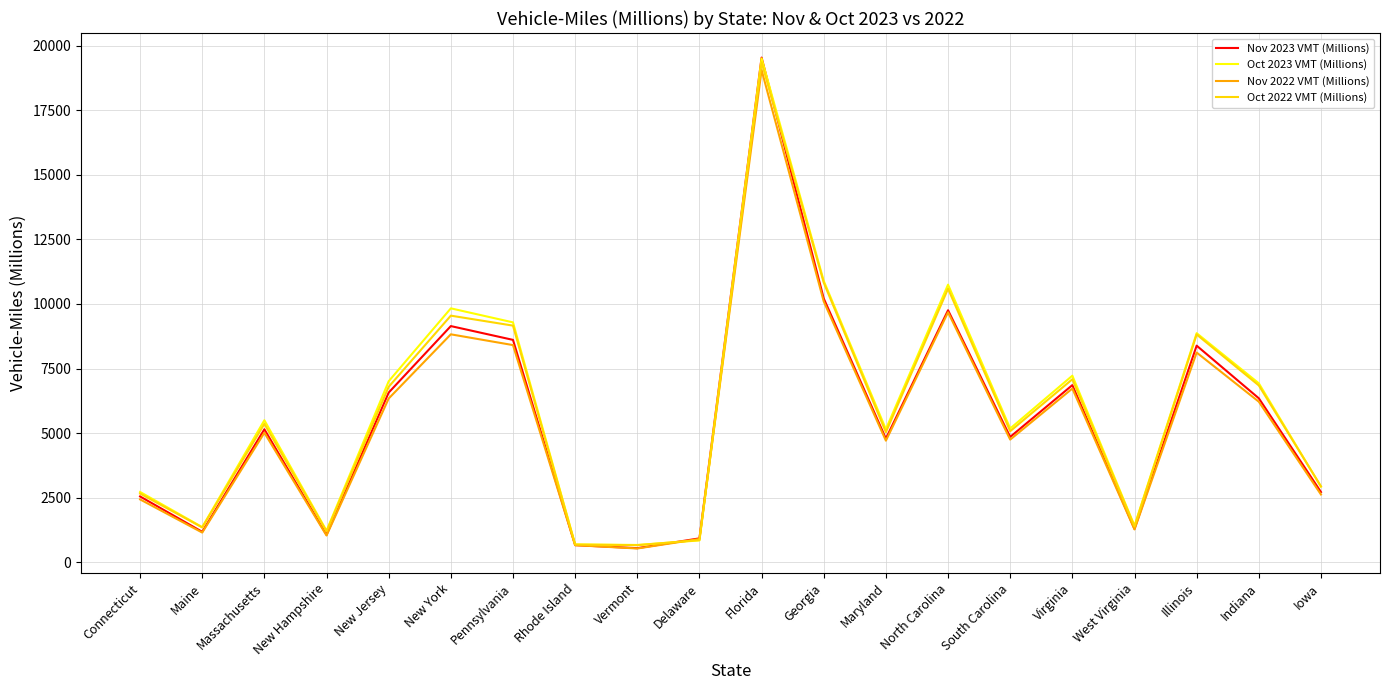

What is the minimum value for Oct 2022 VMT (Millions)?

659